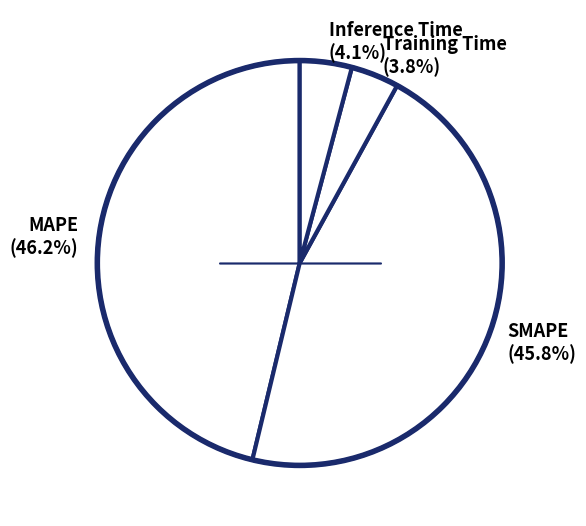

Is there a majority slice in this chart?

No